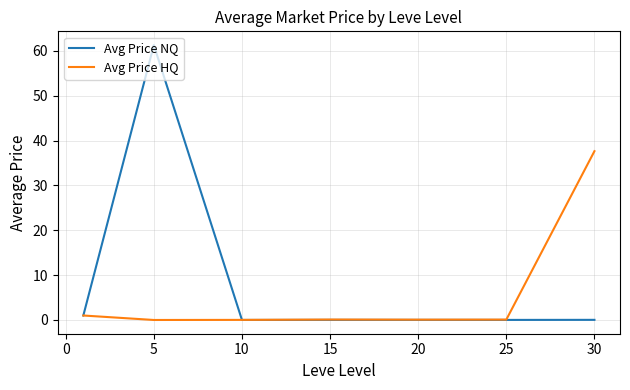

Which series has the widest spread of values?

Avg Price NQ